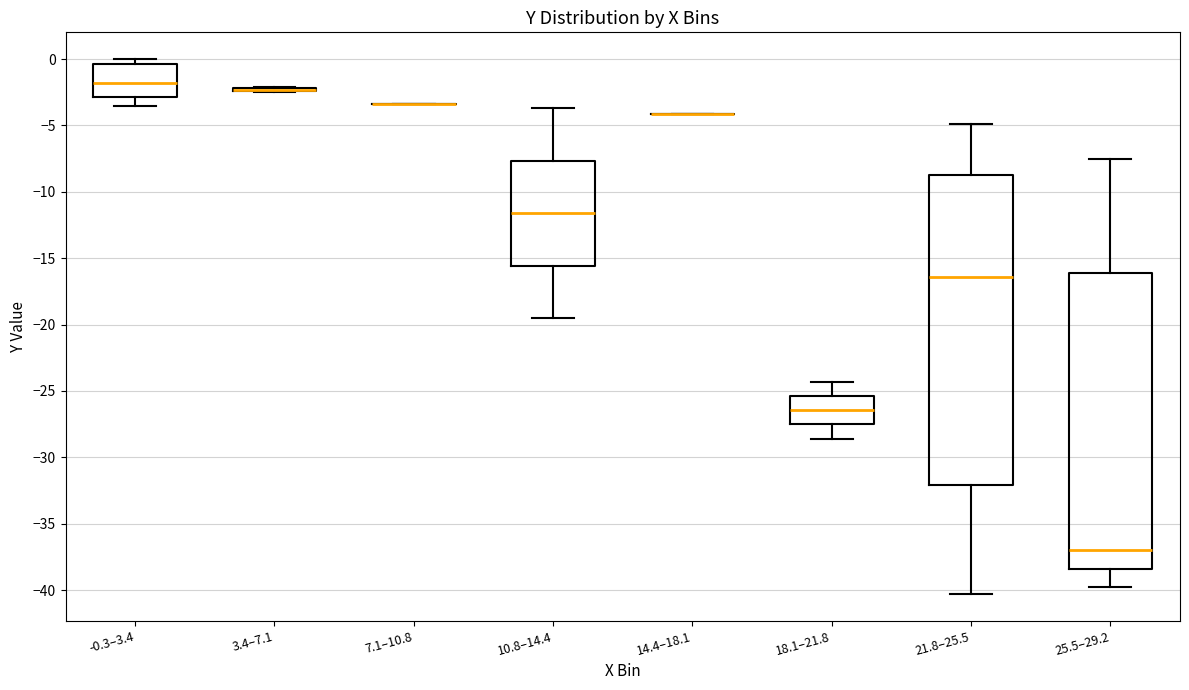

Reading left to right, read every box against the y-axis: the position of its median line, the range the box covers, and the ends of its whiskers. The values are not printed on the chart, so give them approximately, as read against the axis.

-0.3–3.4: median -2.0, box -3.0 to -0.5, whiskers -3.5 to 0.0
3.4–7.1: box collapsed to a line at -2.5, whiskers -2.5 to -2.0
7.1–10.8: box collapsed to a line at -3.5, whiskers -3.5 to -3.5
10.8–14.4: median -11.5, box -15.5 to -7.5, whiskers -19.5 to -3.5
14.4–18.1: box collapsed to a line at -4.0, whiskers -4.0 to -4.0
18.1–21.8: median -26.5, box -27.5 to -25.5, whiskers -28.5 to -24.5
21.8–25.5: median -16.5, box -32.0 to -8.5, whiskers -40.5 to -5.0
25.5–29.2: median -37.0, box -38.5 to -16.0, whiskers -40.0 to -7.5